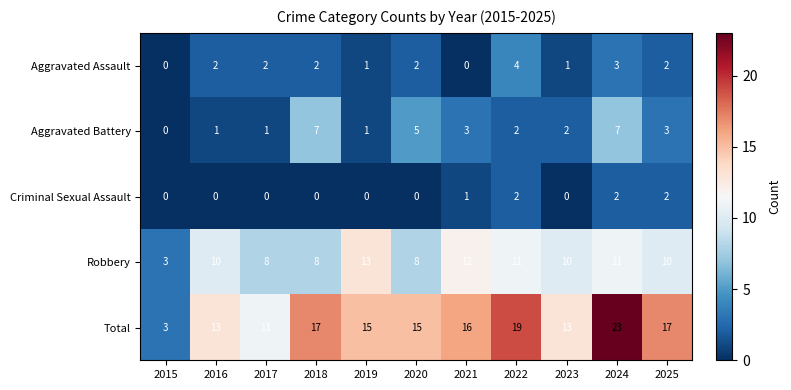

The value of Robbery at 2018 is 11. True or false?

False